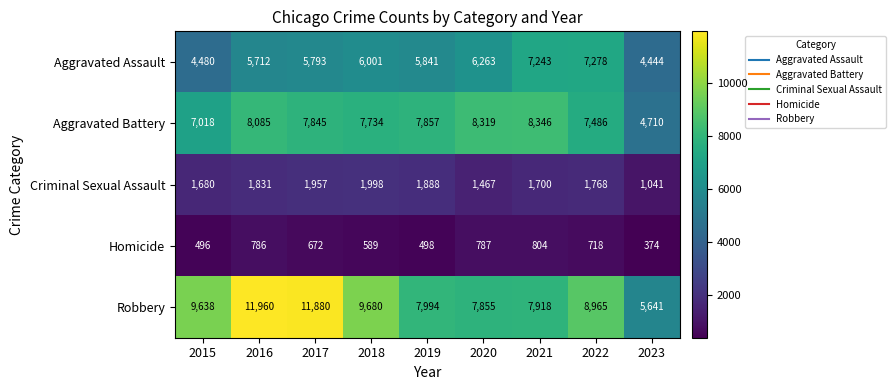

Is it true that Homicide equals 1315 at 2016?

False